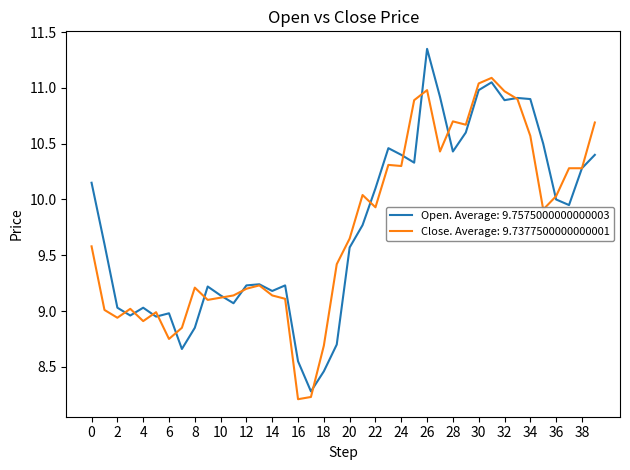

What is the lowest value of the Close. Average: 9.7377500000000001 series?

8.2